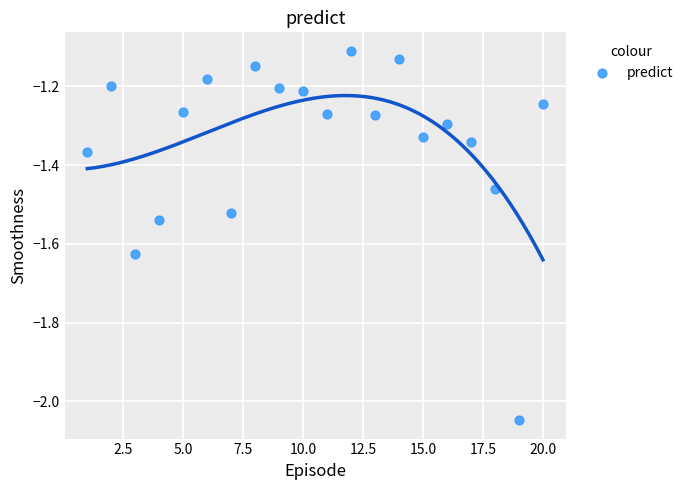

What is the range of Y values (max minus min)?

0.9